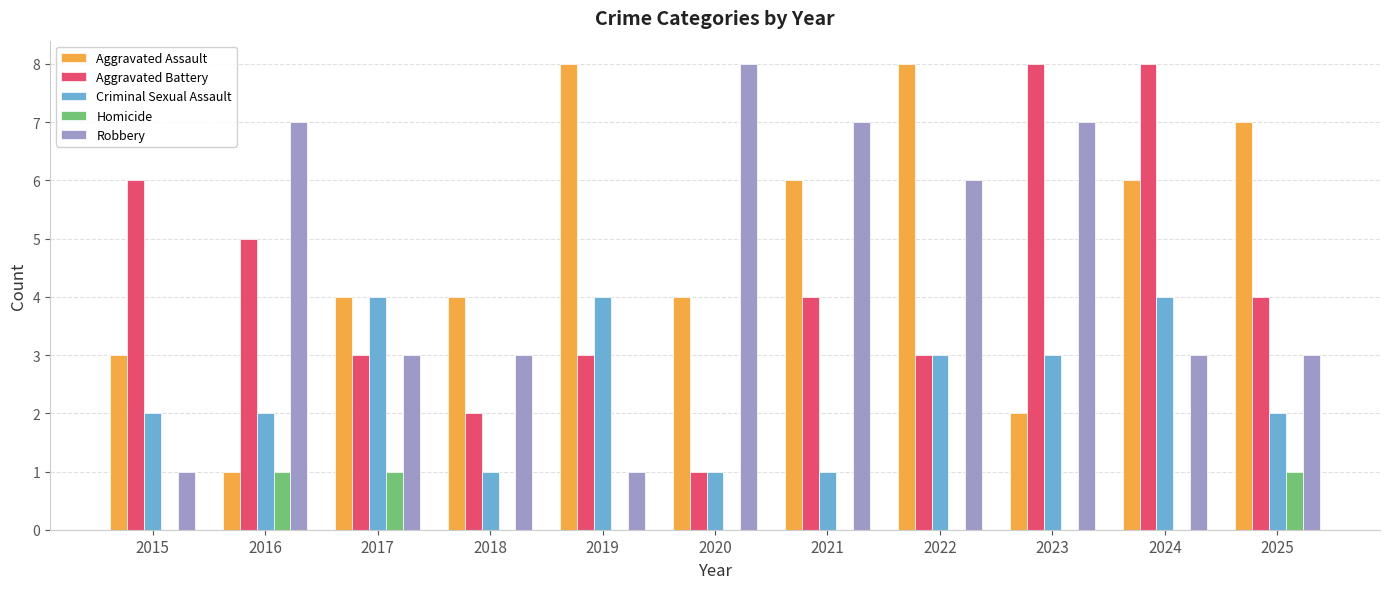

Count the number of data series in this chart.

5